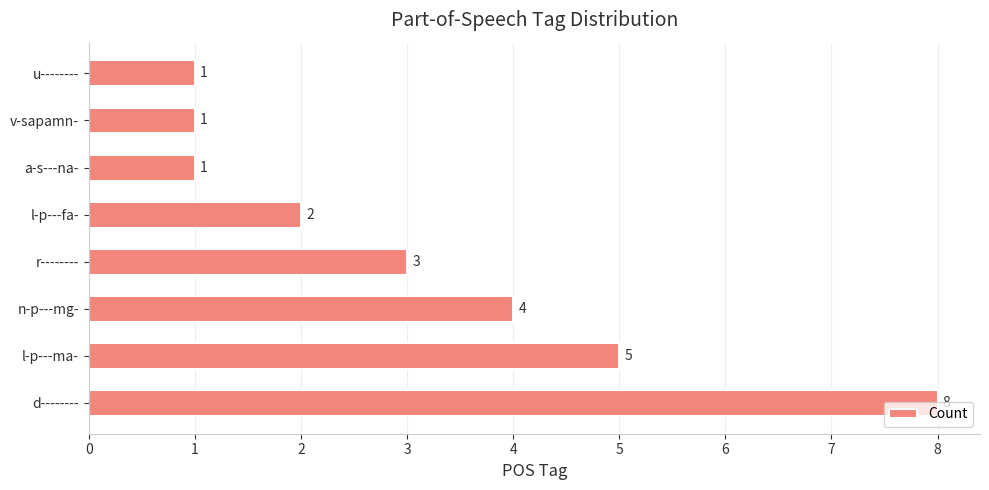

What is the average value?

3